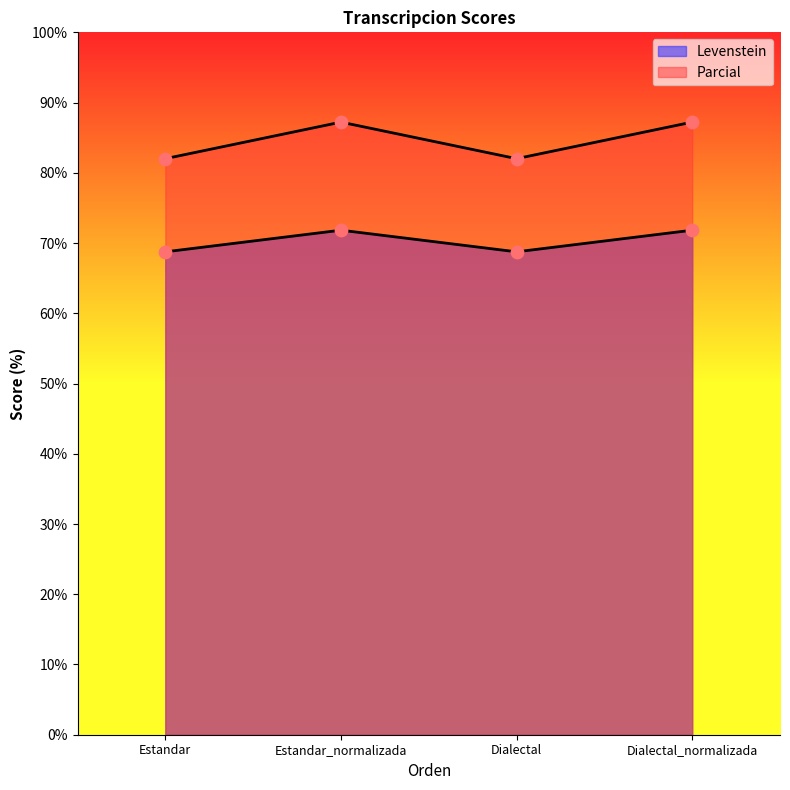

Is the value of Parcial at Estandar_normalizada greater than the value of Levenstein at Estandar_normalizada?

Yes